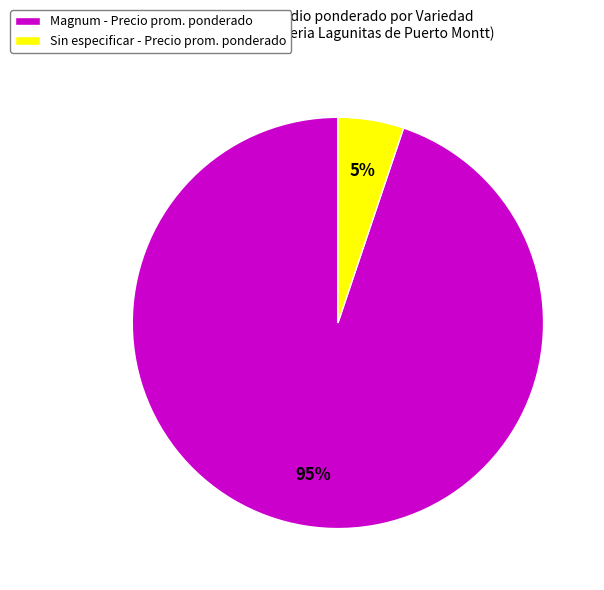

Is there any slice that represents more than half of the pie?

Yes